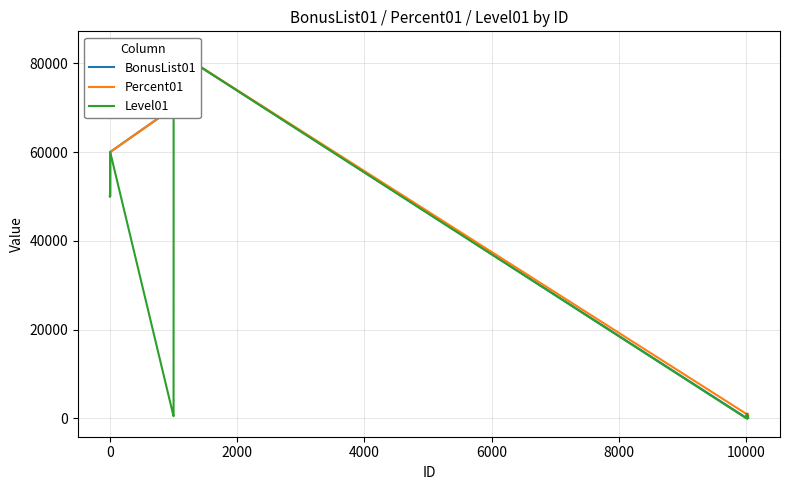

At how many categories does at least one series exceed 11366?

11